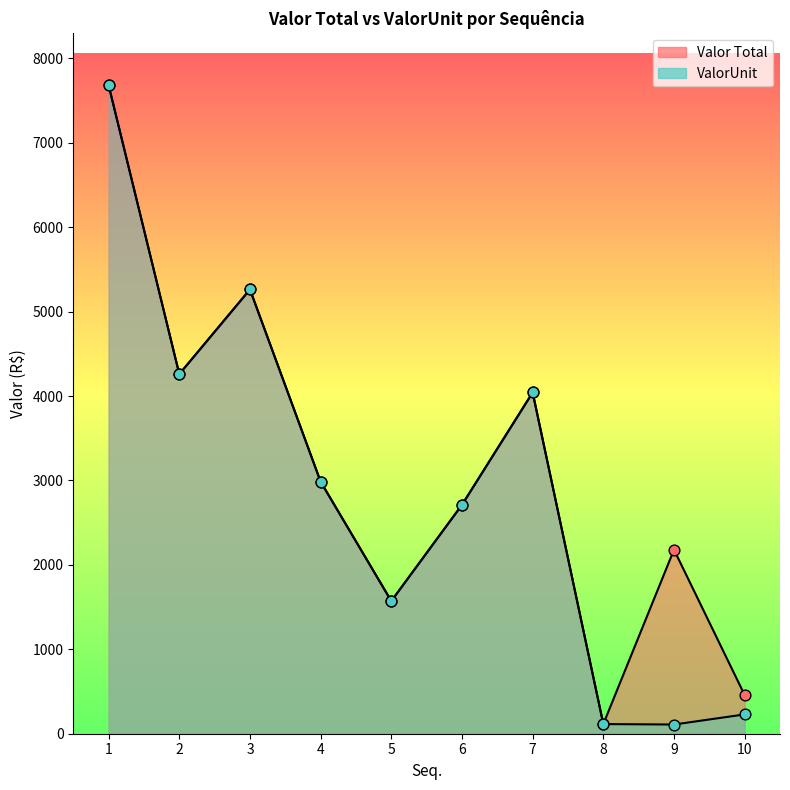

Is the value of Valor Total at 8 greater than the value of ValorUnit at 6?

No